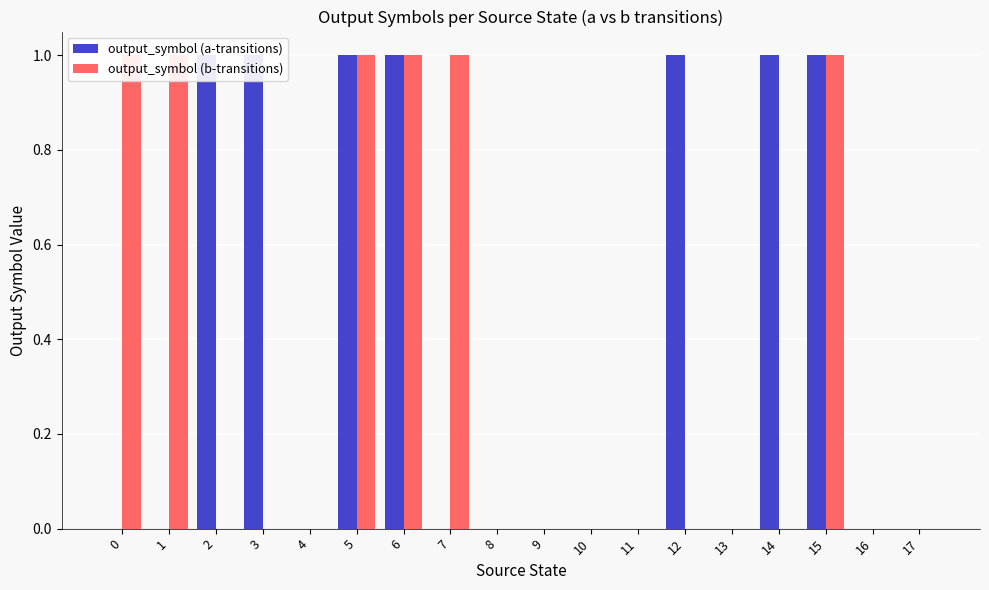

Rank the series at 11 from lowest to highest value.

output_symbol (a-transitions), output_symbol (b-transitions)